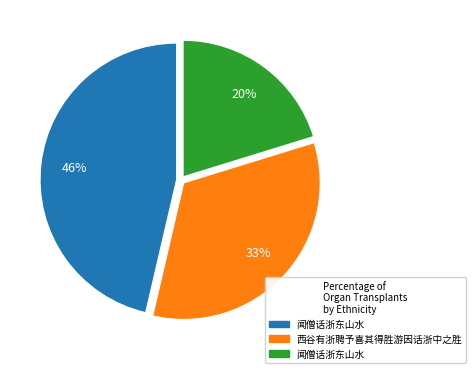

Is there a majority slice in this chart?

No